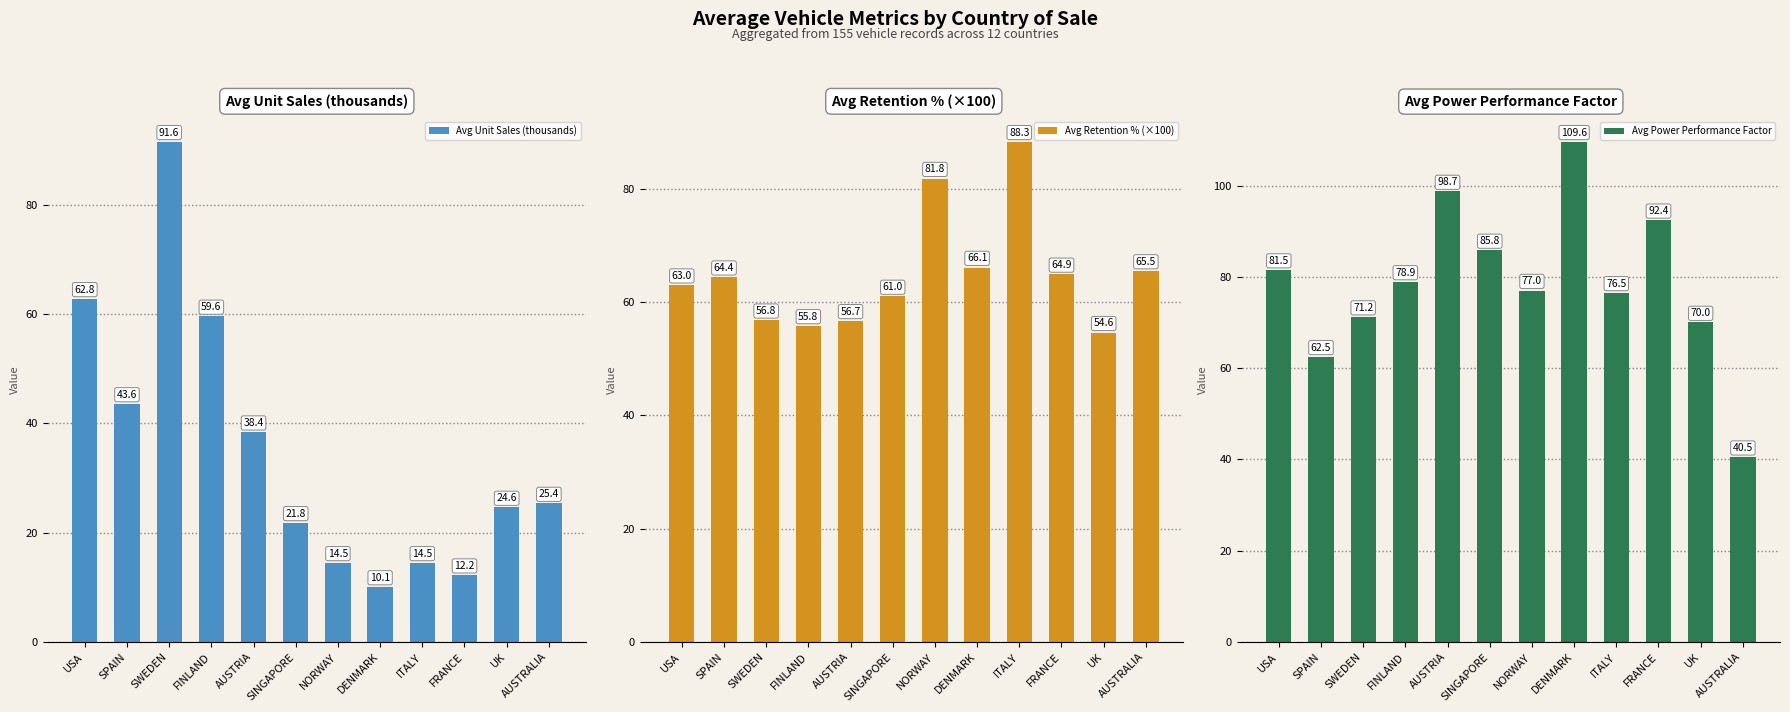

Between FINLAND and SINGAPORE, which series saw the biggest shift?

Avg Unit Sales (thousands)